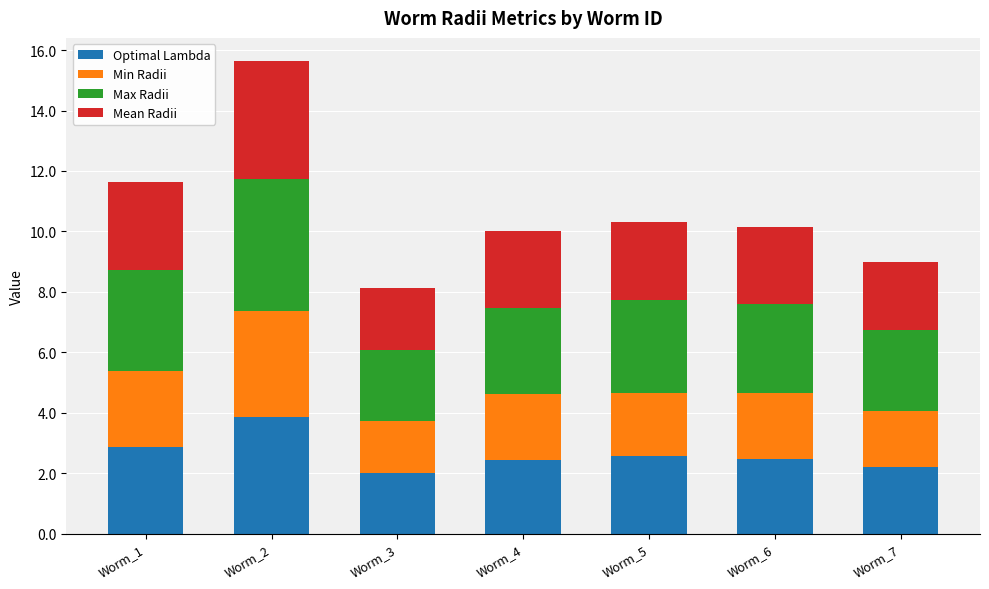

What are all the series names shown in the legend?

Optimal Lambda, Min Radii, Max Radii, Mean Radii